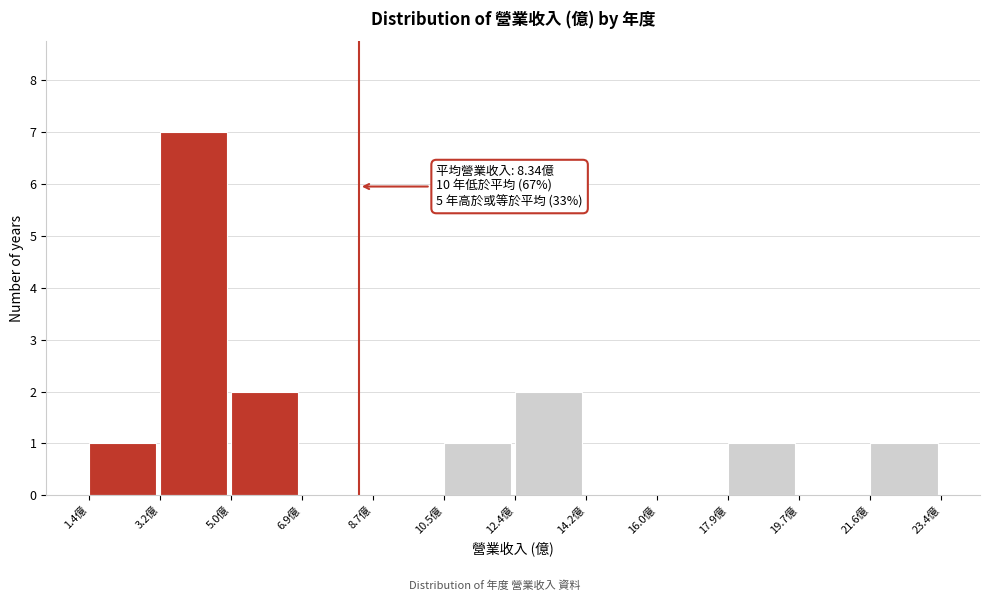

Which range on the x-axis has the tallest bar?

3.2 to 5.0